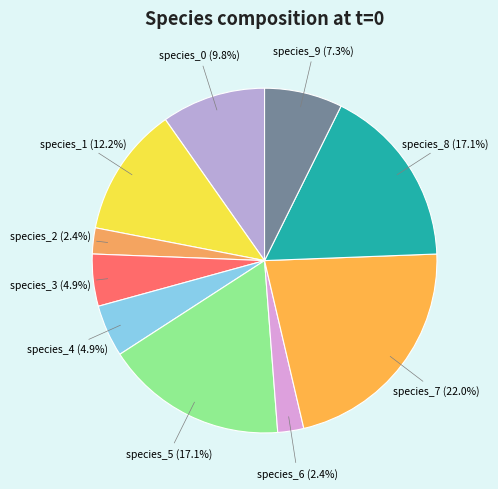

How many segments does this pie chart have?

10